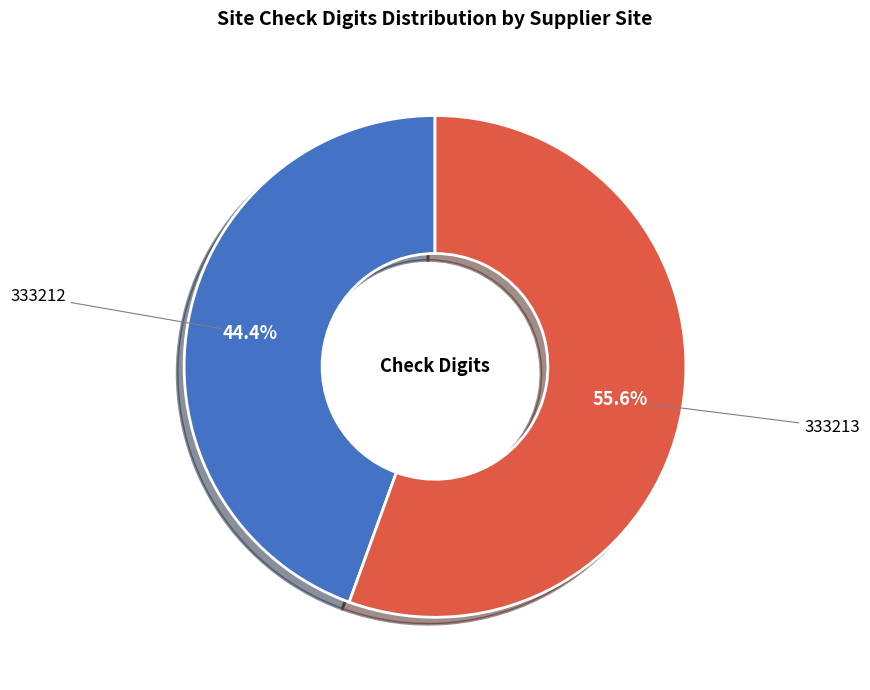

Does 333213 account for over 50% of the chart?

Yes